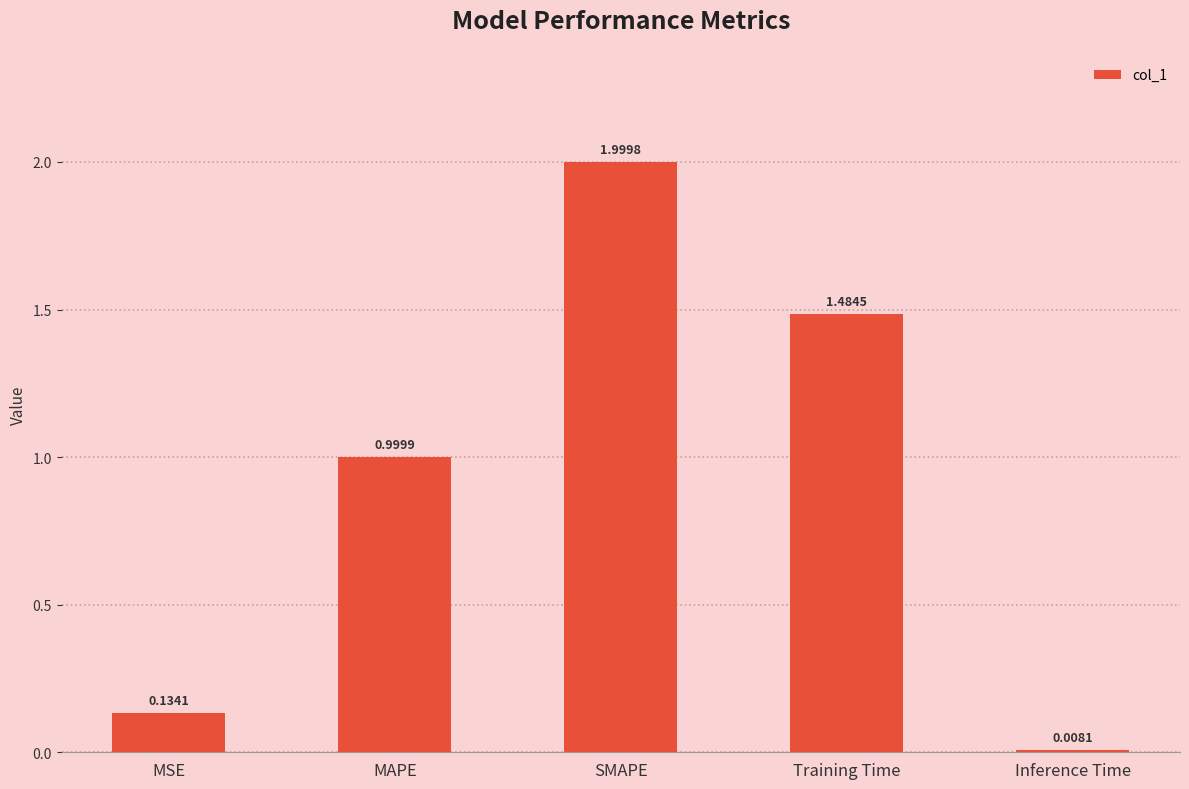

How many bars are there in total?

5